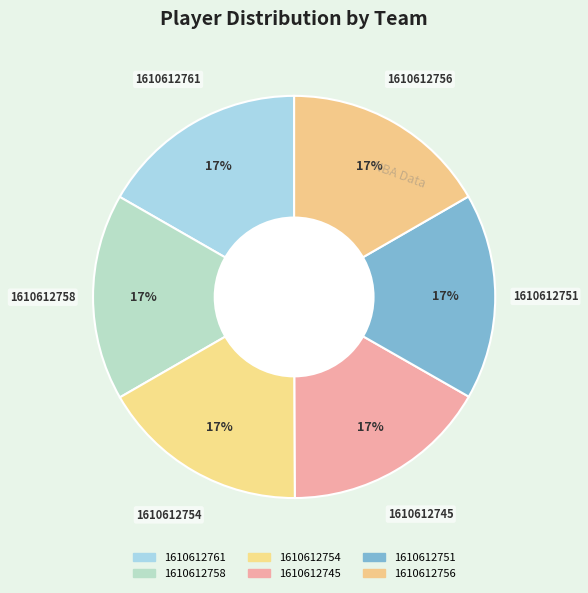

To the nearest percent, what percentage of the pie is 1610612758?

17%